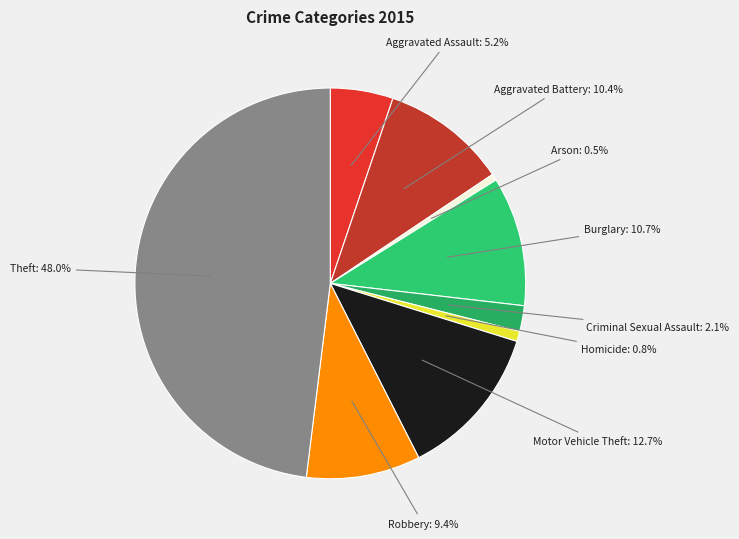

Count the number of slices in the pie.

9